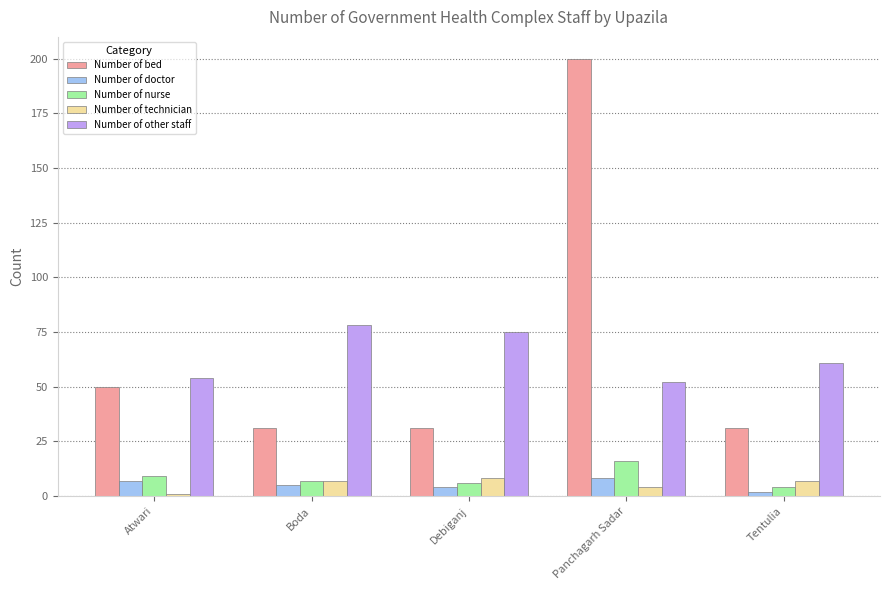

How many series are shown in this chart?

5